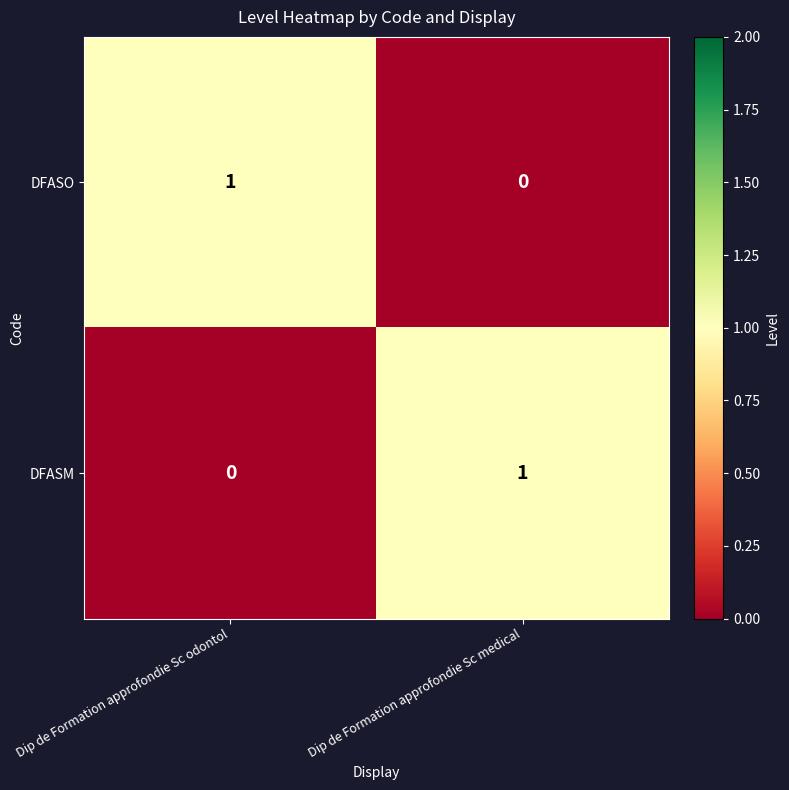

Where is DFASM nearest to the value 0?

Dip de Formation approfondie Sc odontol